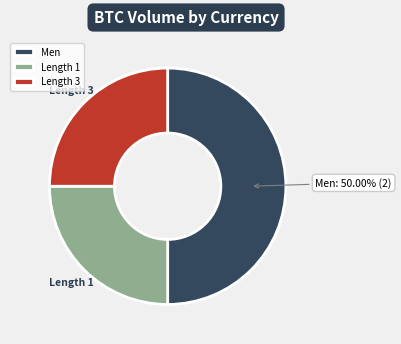

What is the largest slice in the pie chart?

Men